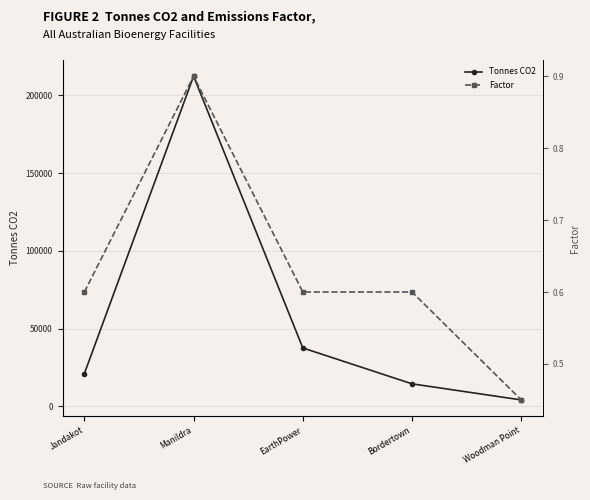

At how many categories does at least one series exceed 90929?

1